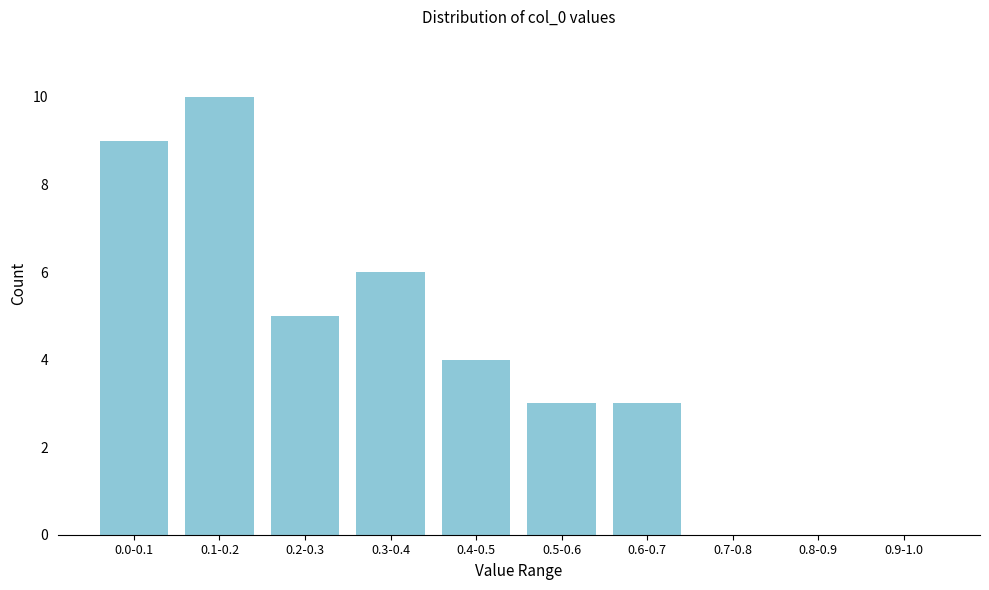

Reading left to right, transcribe all the data shown in this chart.

0.0-0.1=9	0.1-0.2=10	0.2-0.3=5	0.3-0.4=6	0.4-0.5=4	0.5-0.6=3	0.6-0.7=3	0.7-0.8=0	0.8-0.9=0	0.9-1.0=0